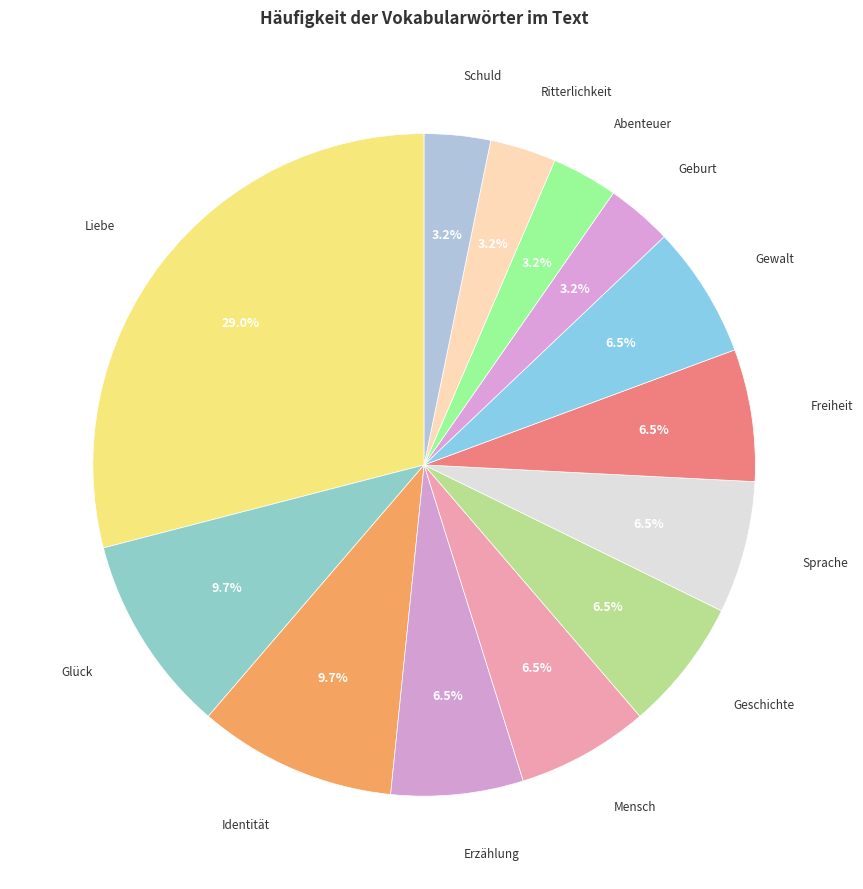

Is the sum of Freiheit and Liebe greater than half?

No